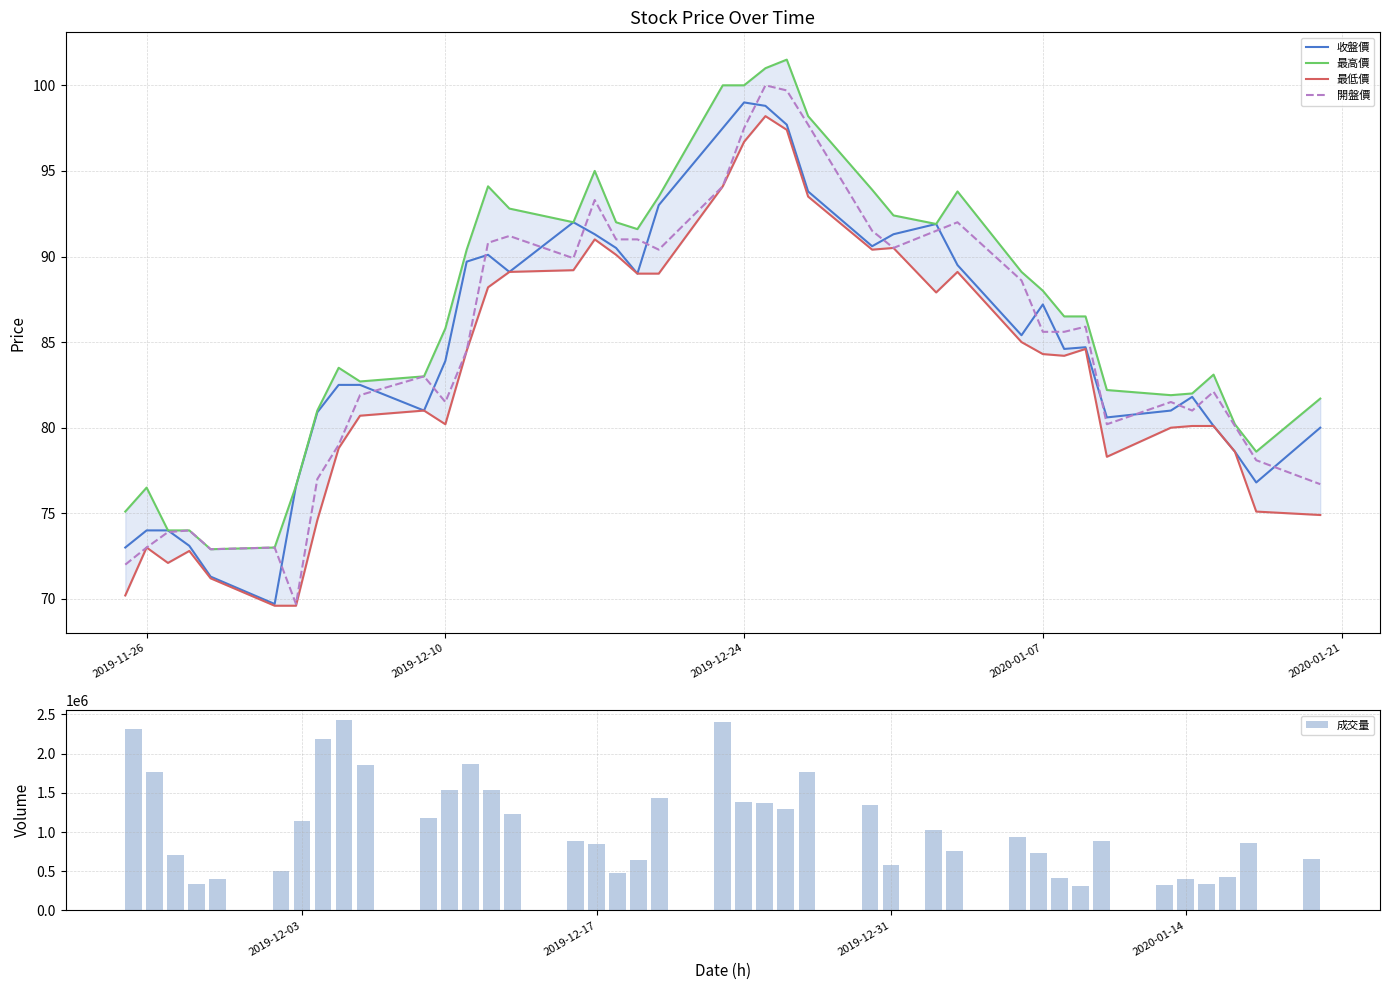

True or false: 收盤價 has a value of 99.0 at 2019-12-24.

True